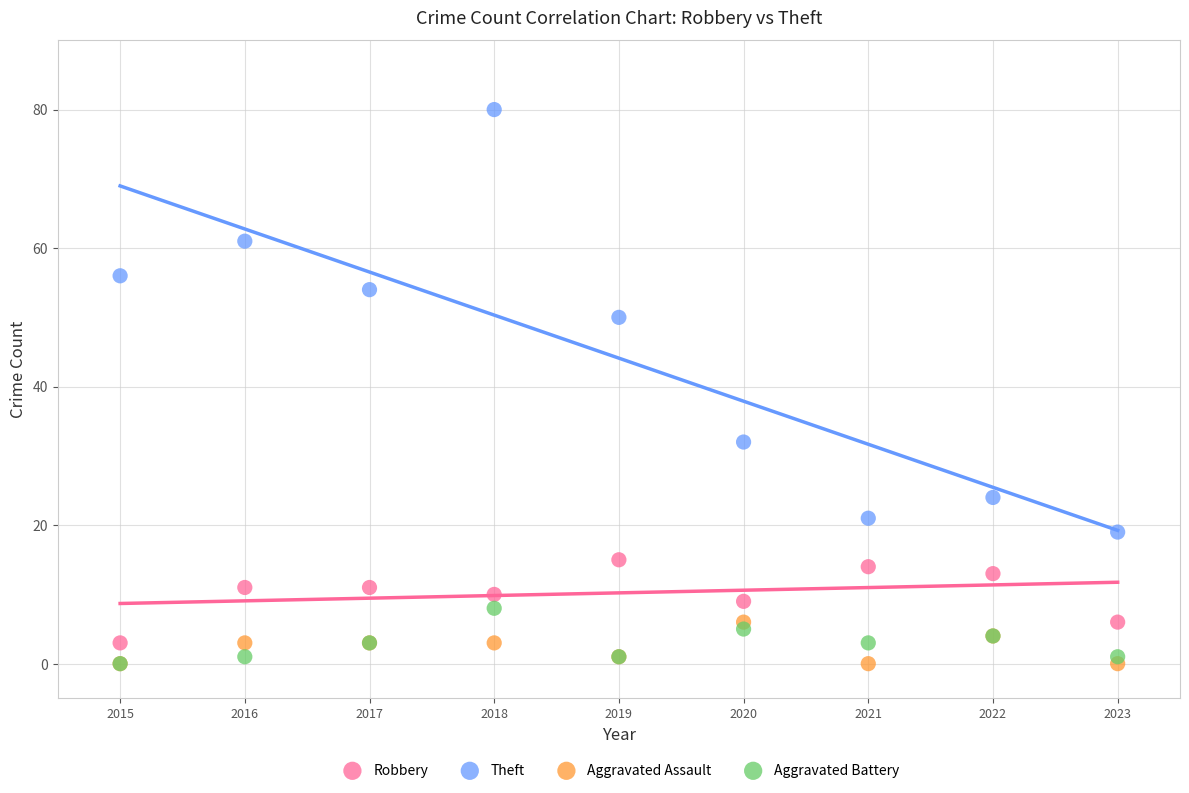

Across all series, what Y value is closest to 40?

32